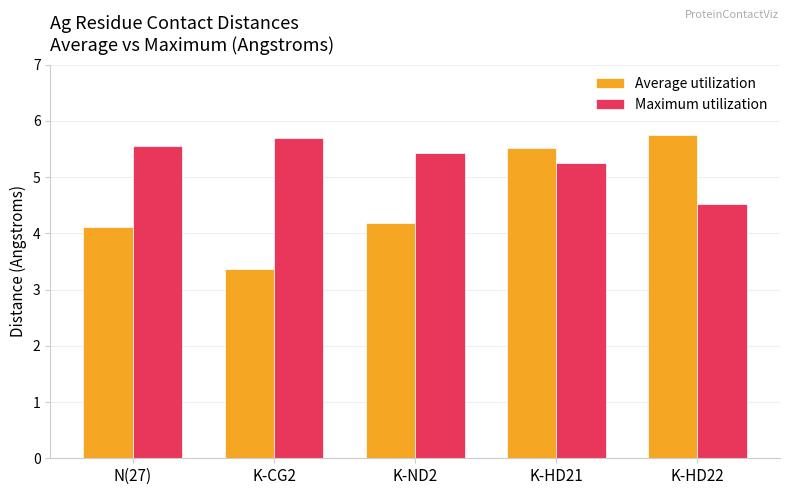

What is the total value across all series at K-ND2?

9.6